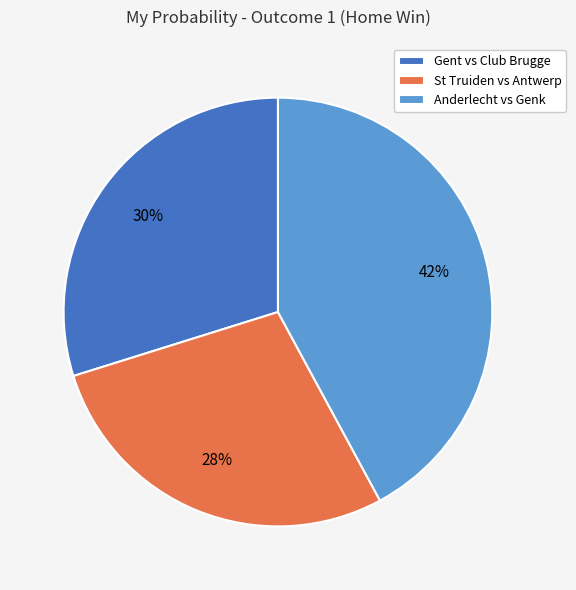

How many slices are in this pie chart?

3